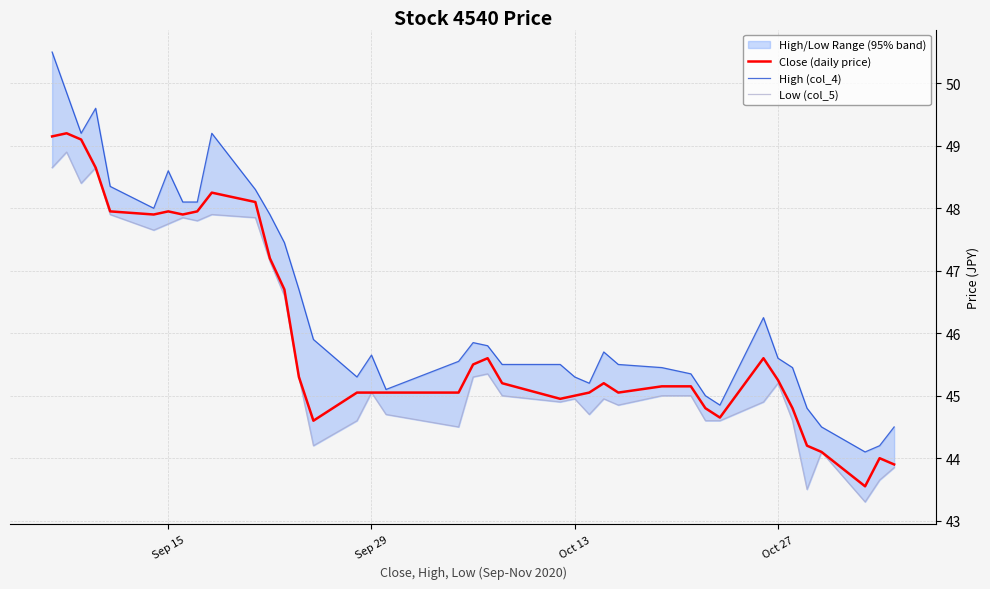

What is the maximum value for Close (daily price)?

49.2